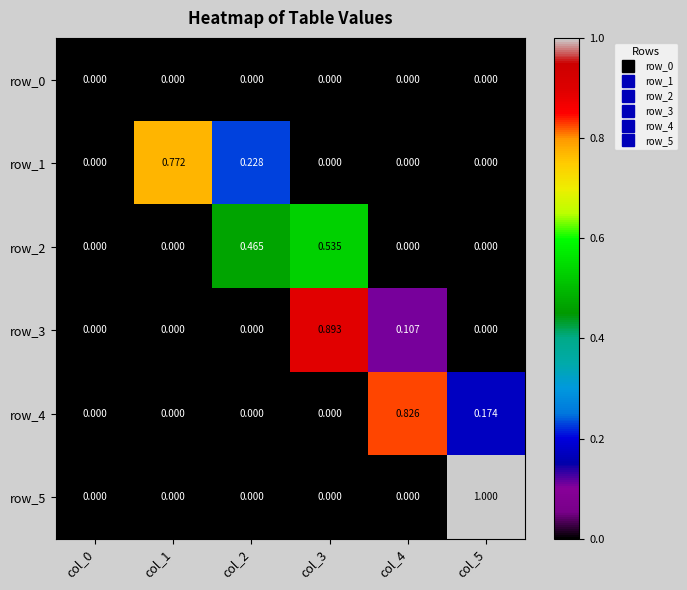

List the labels in order of row_4 value, smallest first.

col_0, col_1, col_2, col_3, col_5, col_4